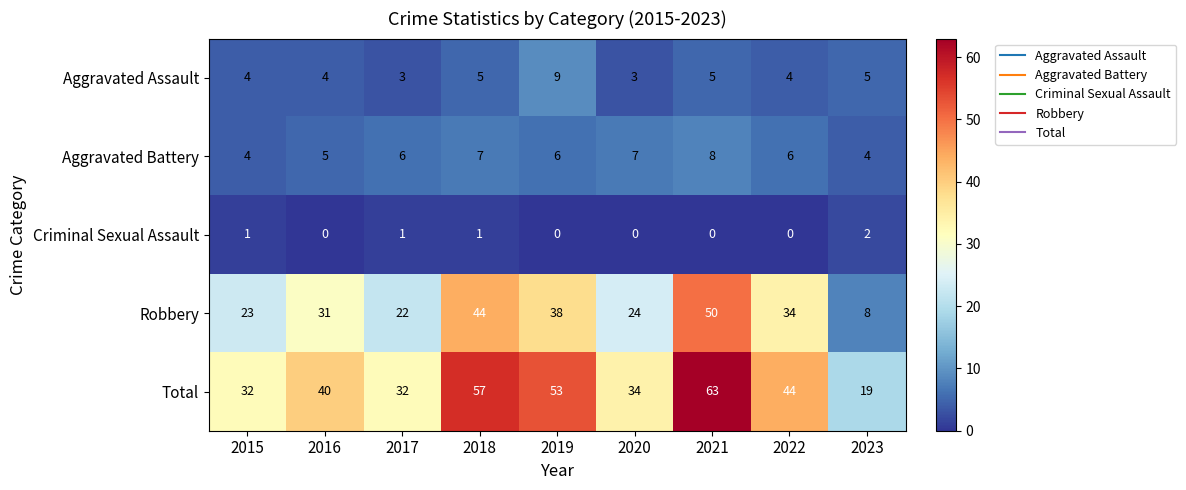

Count the Aggravated Battery values in the range 5 to 7.

6